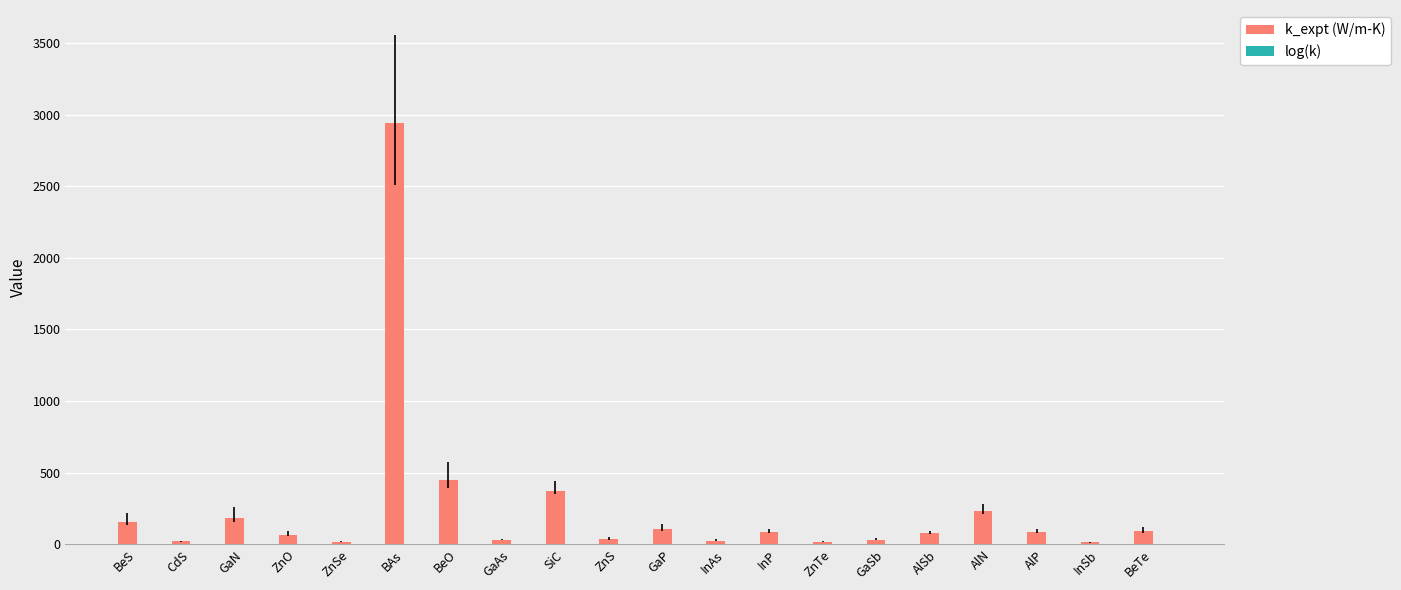

The value of k_expt (W/m-K) at CdS is 19.9. True or false?

True